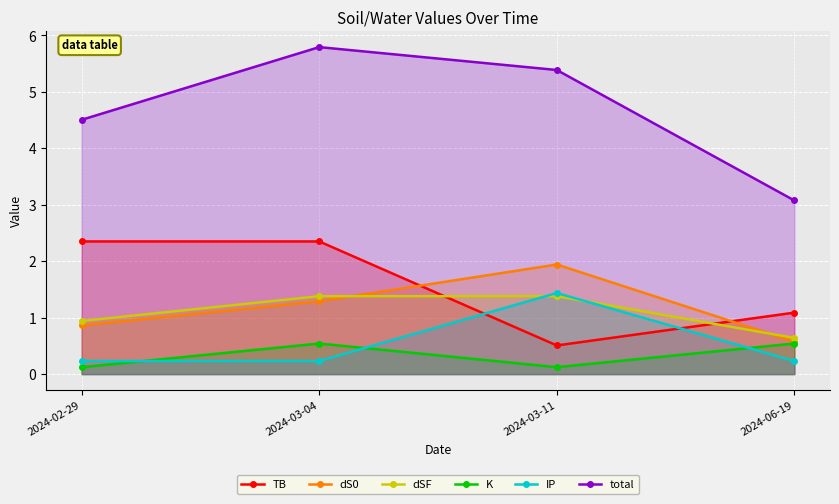

True or false: K and TB cross at least once.

False